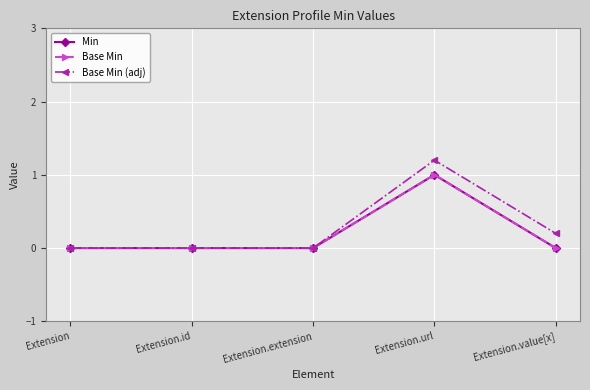

Is this an area chart (filled region under the line)?

No